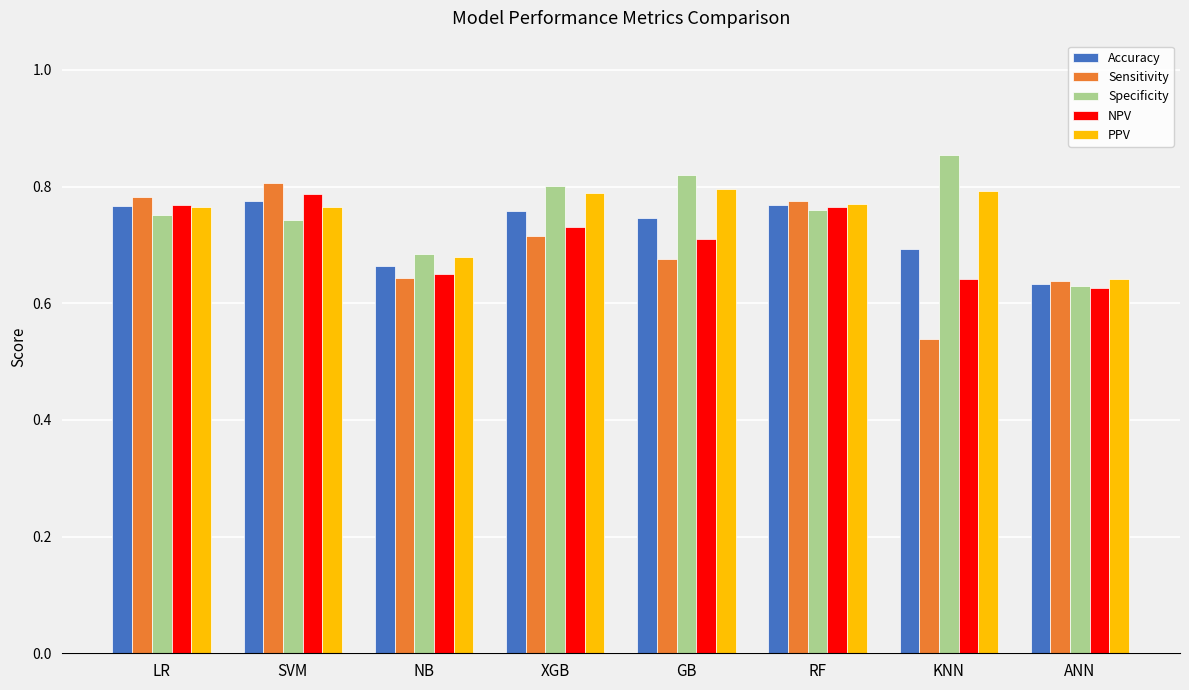

Rank the series by their maximum value, from highest to lowest.

Specificity, Sensitivity, PPV, NPV, Accuracy